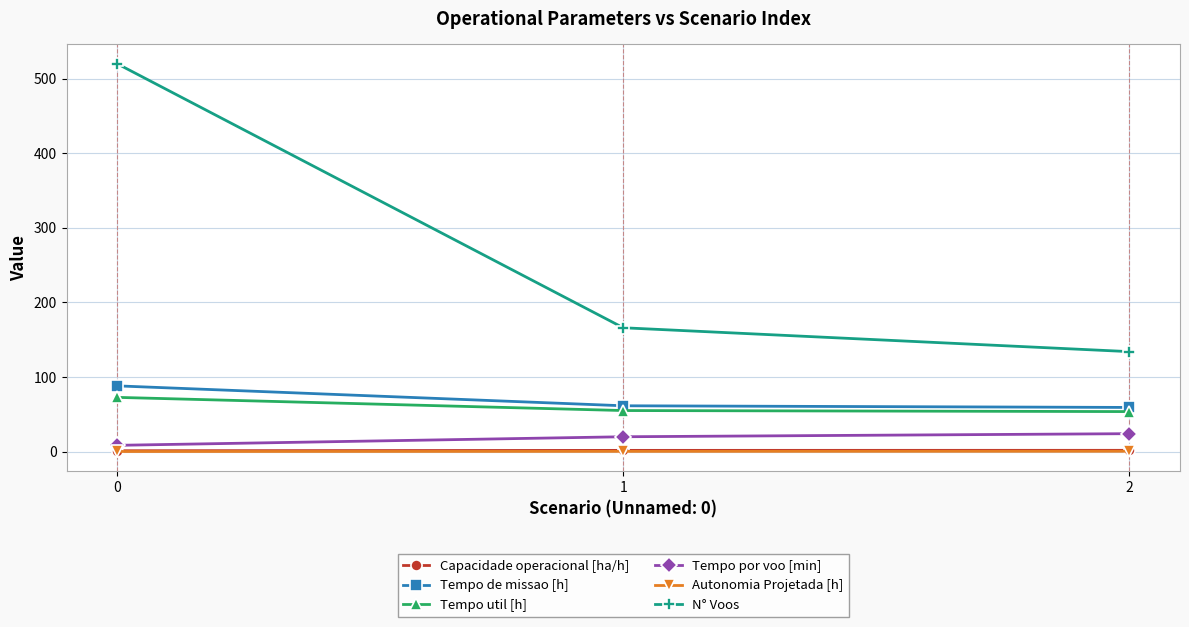

What is the approximate value of Autonomia Projetada [h] at 1?

0.3